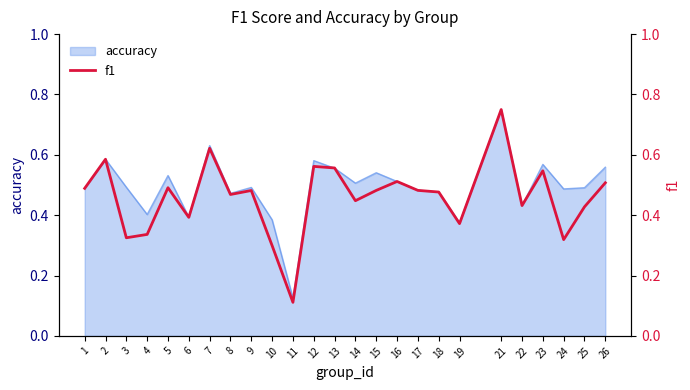

True or false: the data has more than 0 interior local peaks.

True